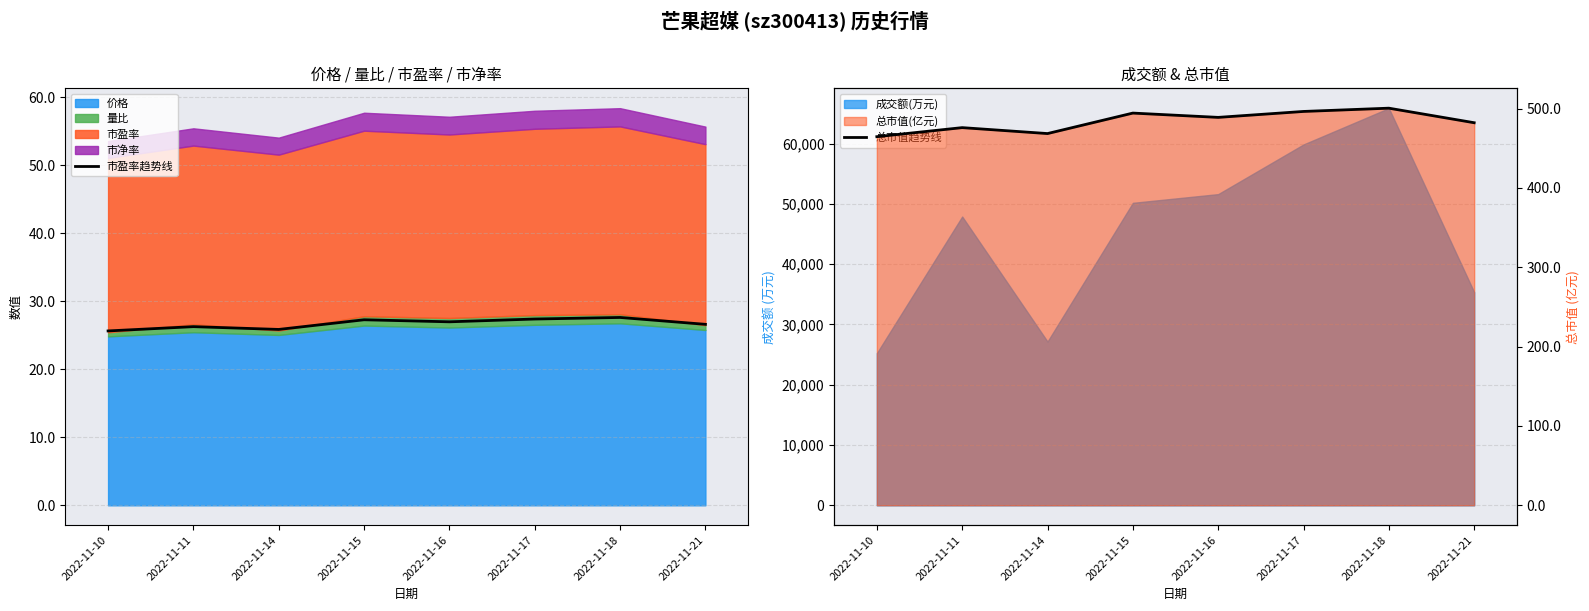

True or false: 总市值趋势线 and 市盈率趋势线 cross at least once.

False